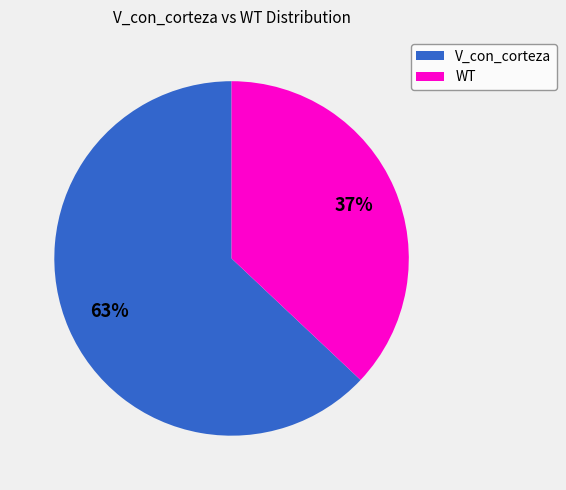

What percentage is the WT slice, to the nearest percent?

37%